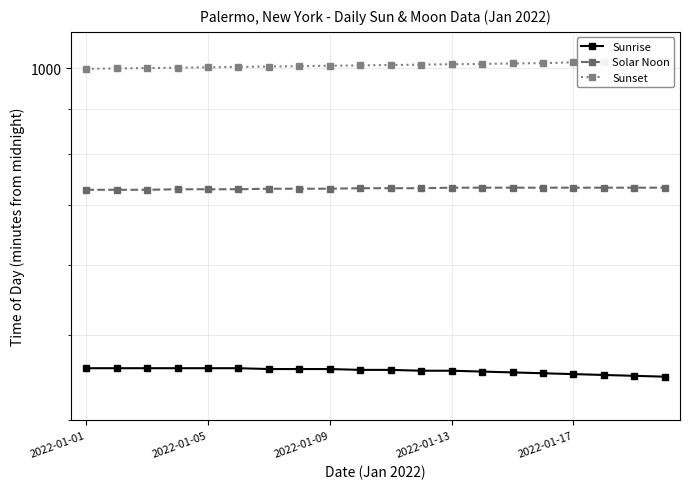

What position from the right is 2022-01-13?

8